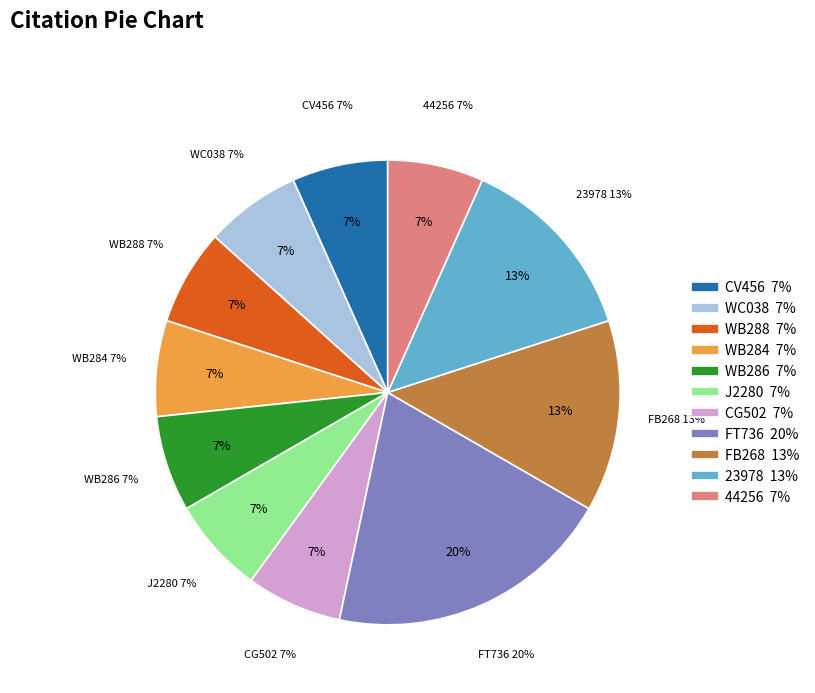

To the nearest percent, what portion does FT736 represent?

20%